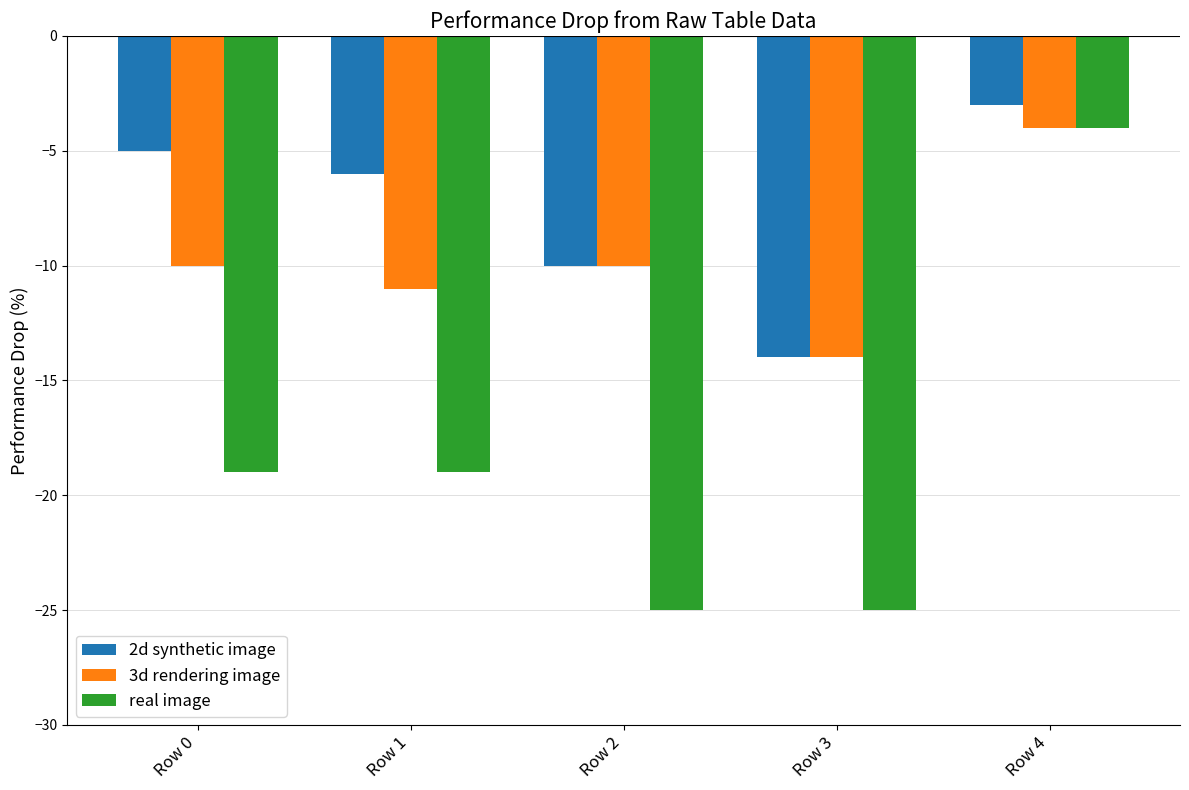

List the series in order of their overall mean, highest first.

2d synthetic image, 3d rendering image, real image